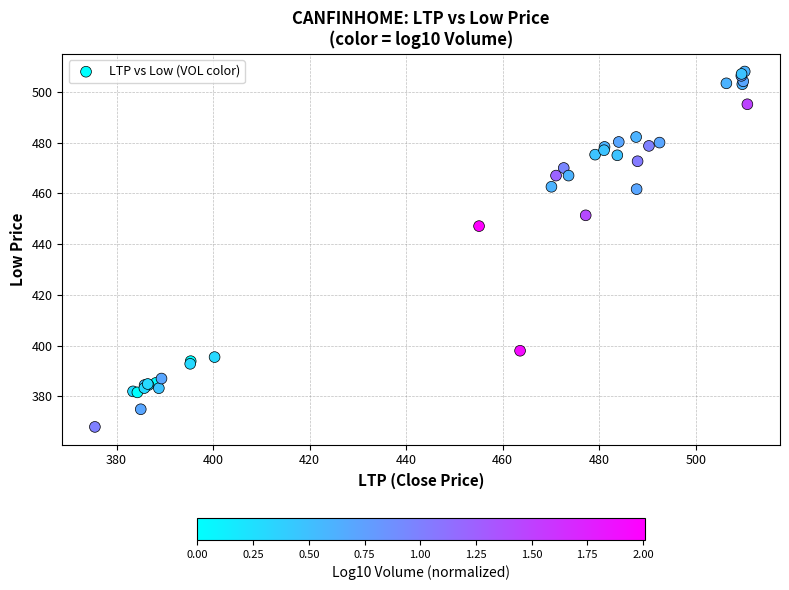

What Y value in the scatter plot is closest to 438?

447.1